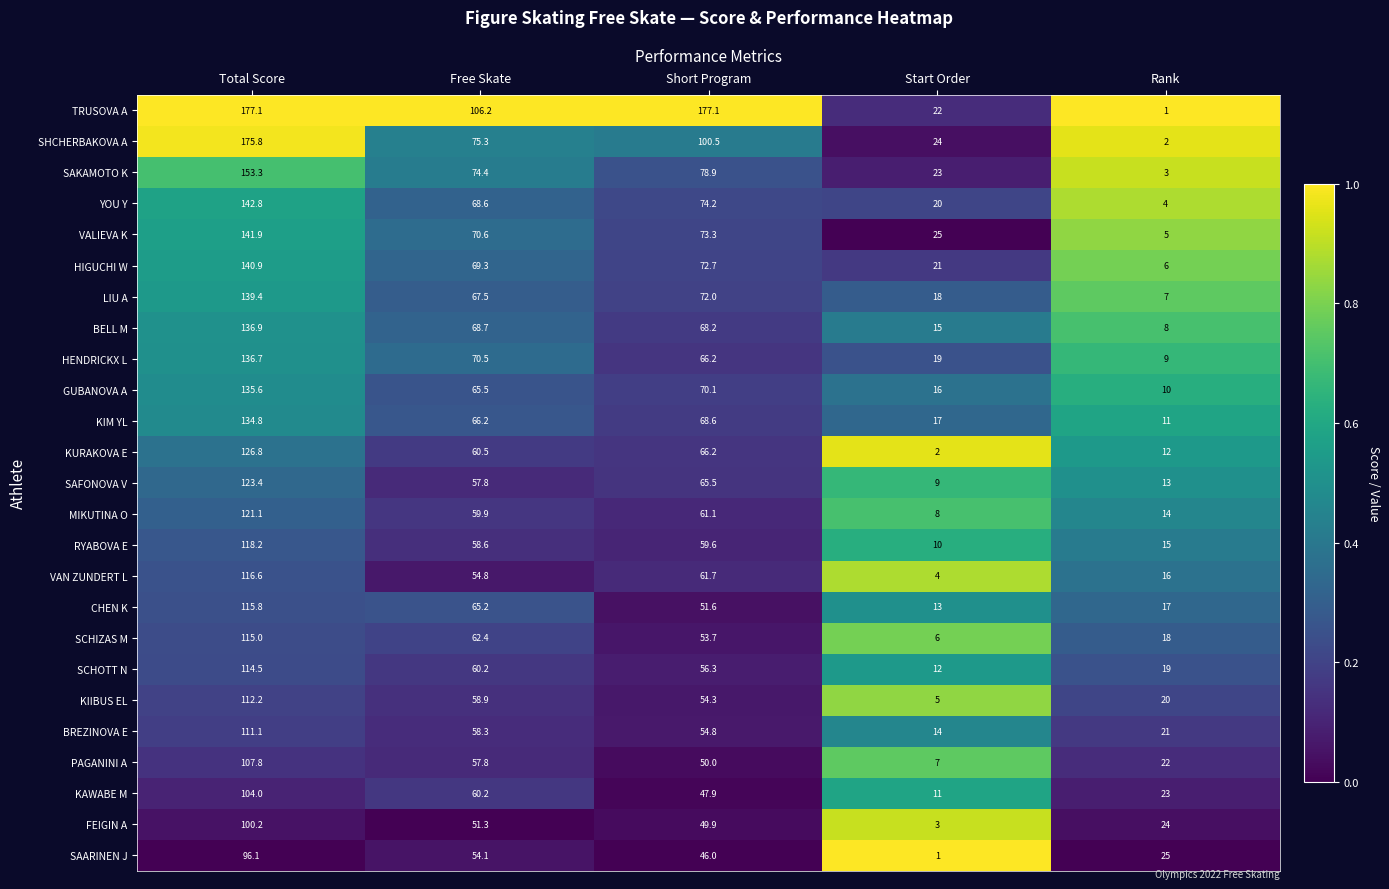

Rank the series by their maximum value, from highest to lowest.

TRUSOVA A, SHCHERBAKOVA A, SAKAMOTO K, YOU Y, VALIEVA K, HIGUCHI W, LIU A, BELL M, HENDRICKX L, GUBANOVA A, KIM YL, KURAKOVA E, SAFONOVA V, MIKUTINA O, RYABOVA E, VAN ZUNDERT L, CHEN K, SCHIZAS M, SCHOTT N, KIIBUS EL, BREZINOVA E, PAGANINI A, KAWABE M, FEIGIN A, SAARINEN J